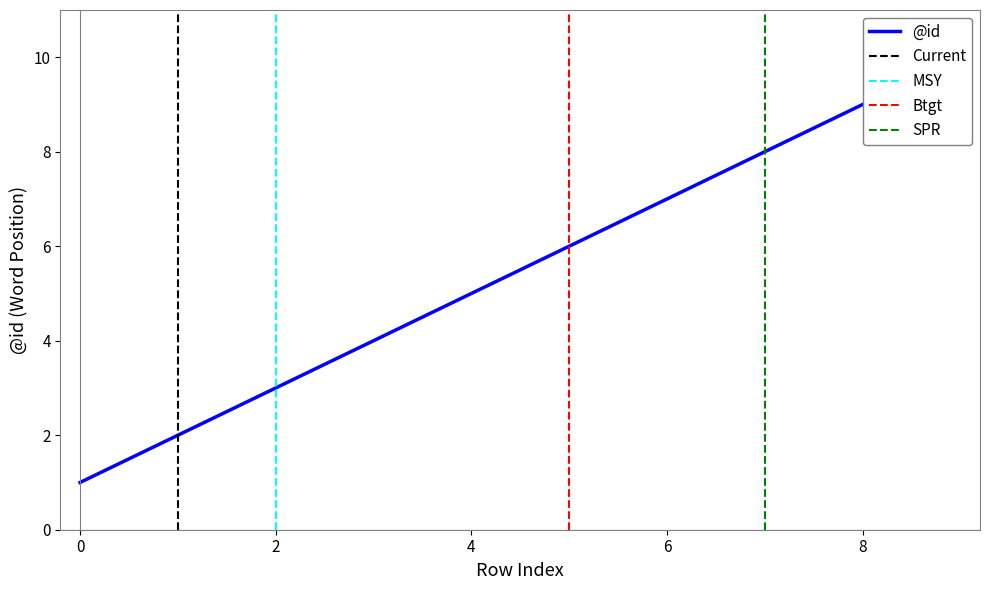

True or false: the data has more than 0 interior local peaks.

False